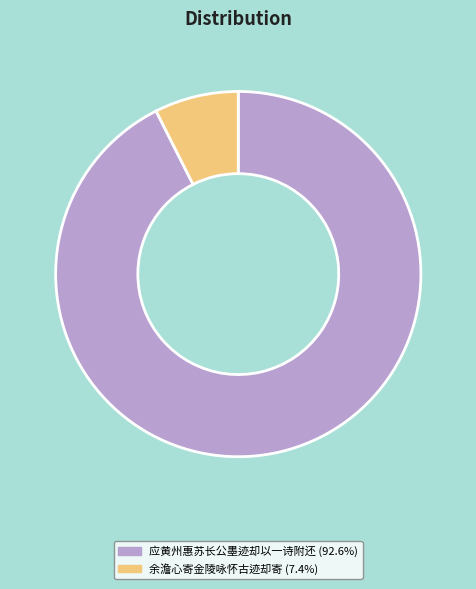

Which category has the smallest portion of the pie?

余澹心寄金陵咏怀古迹却寄